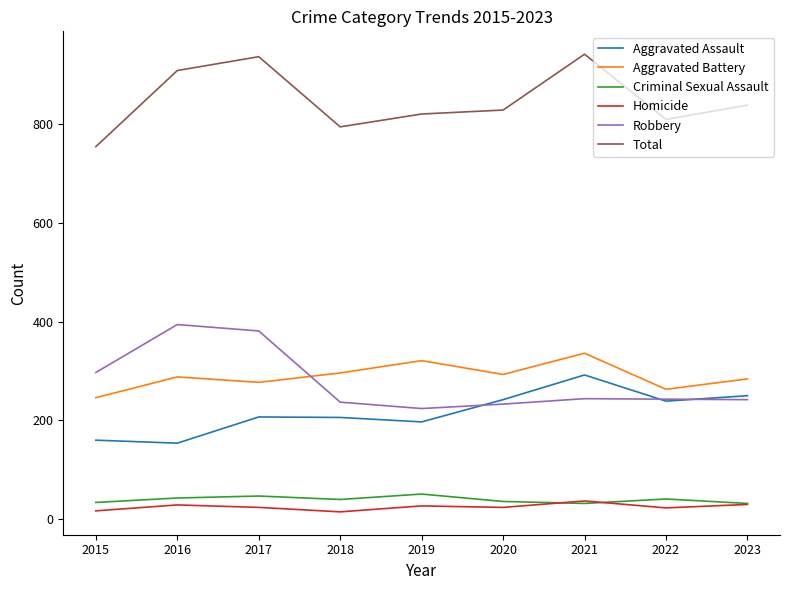

At 2017, list the series in order from largest to smallest.

Total, Robbery, Aggravated Battery, Aggravated Assault, Criminal Sexual Assault, Homicide